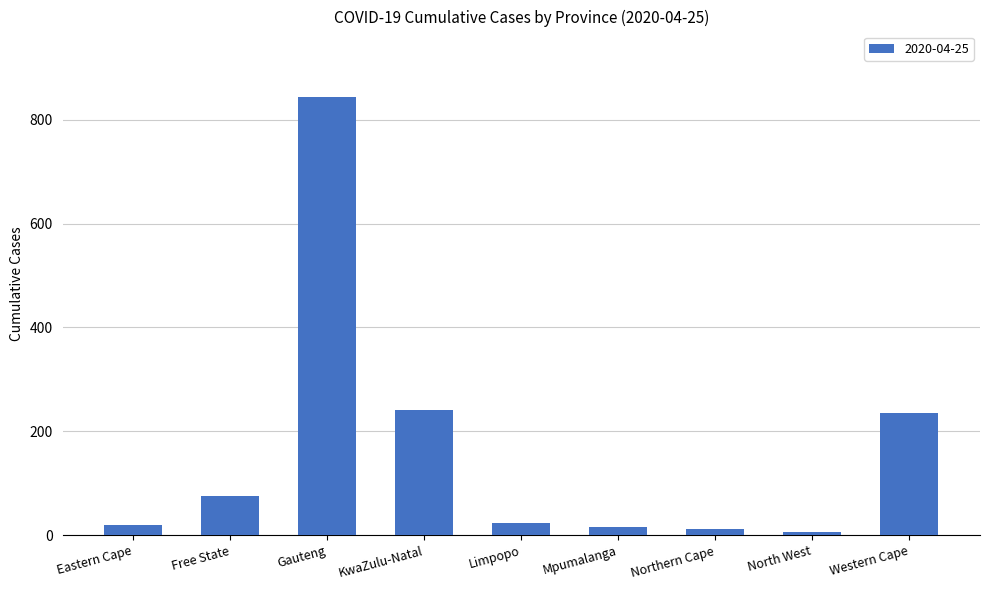

What is the greatest value displayed?

843